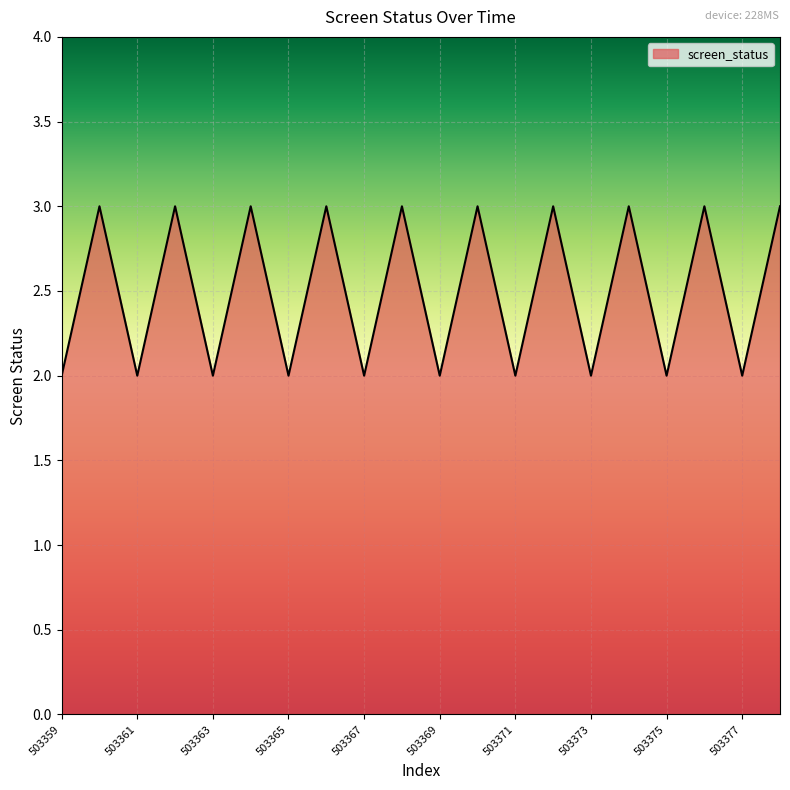

What is the maximum value shown in the chart?

3